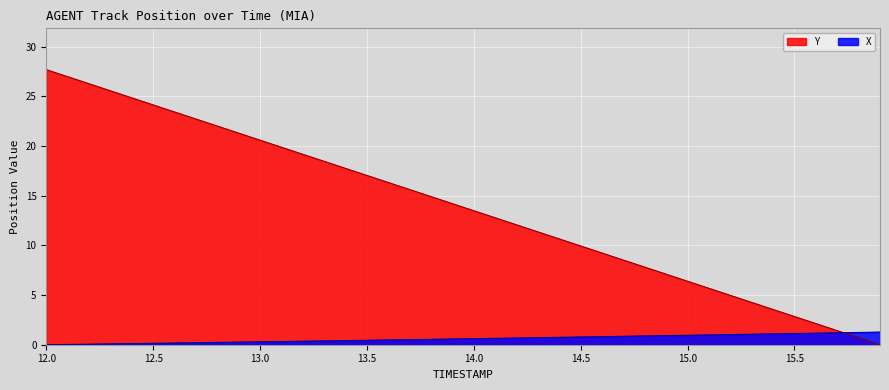

How many intersections are there between X and Y?

1